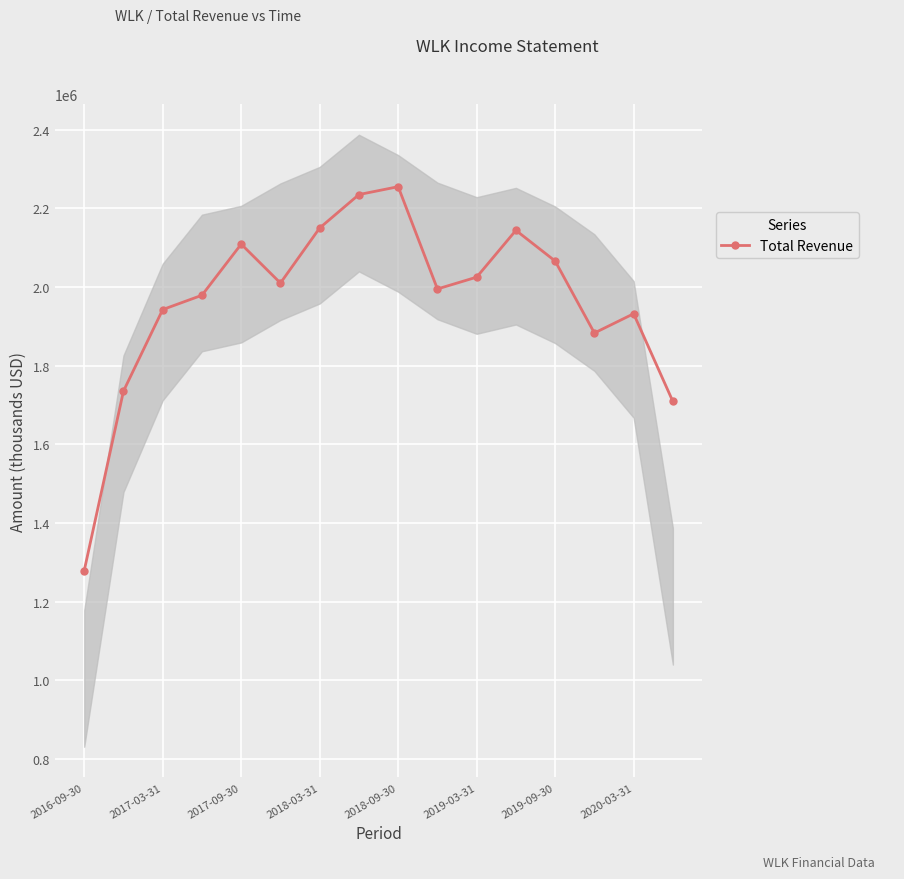

How many lines are shown in the chart?

1